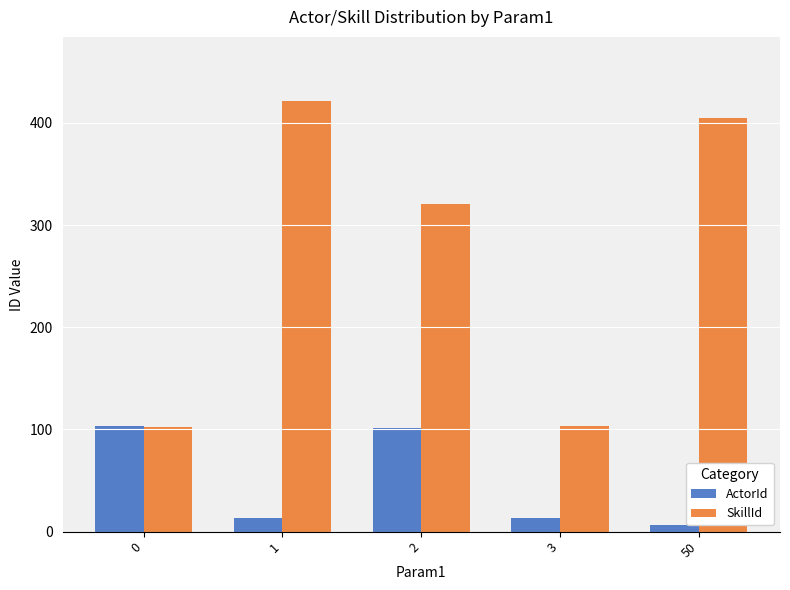

Which category has the lowest value in the ActorId series?

50